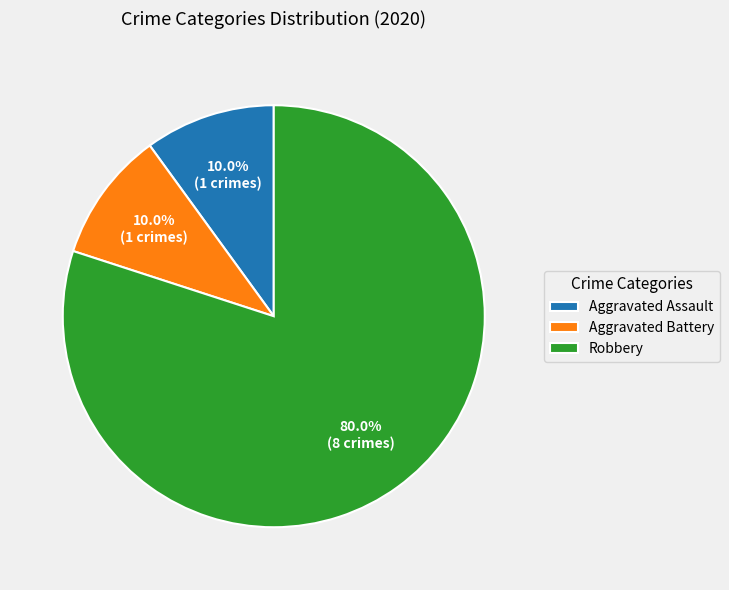

The Robbery slice represents 80% of the pie. True or false?

True